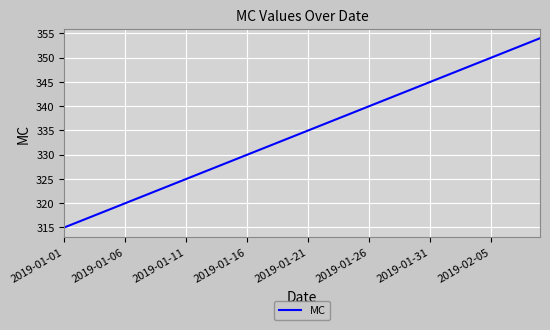

What is the difference between the maximum and second lowest values?

38